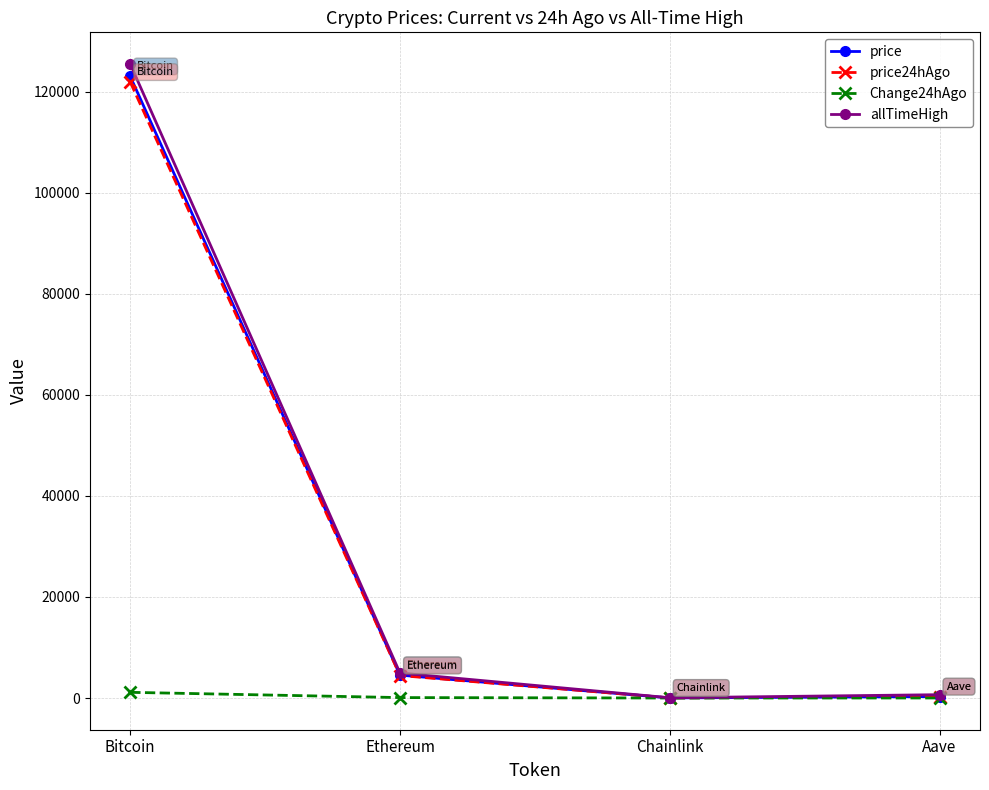

List the series in order of their peak value, highest first.

allTimeHigh, price, price24hAgo, Change24hAgo